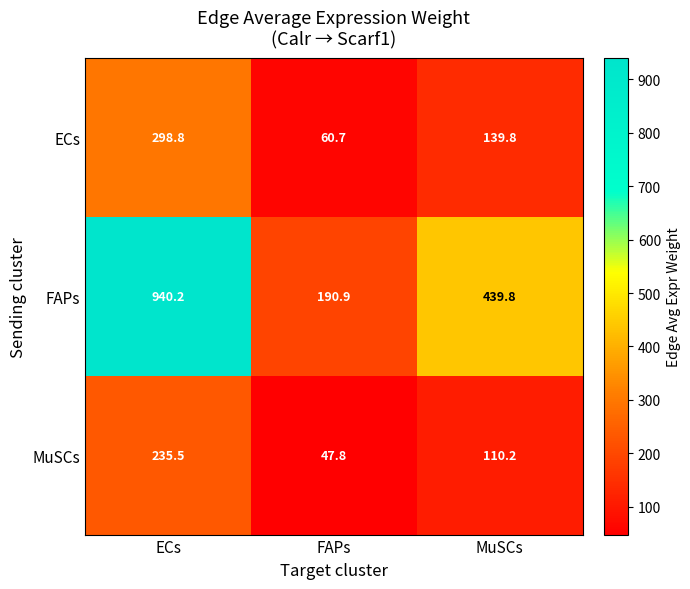

How many categories are shown in the chart?

3